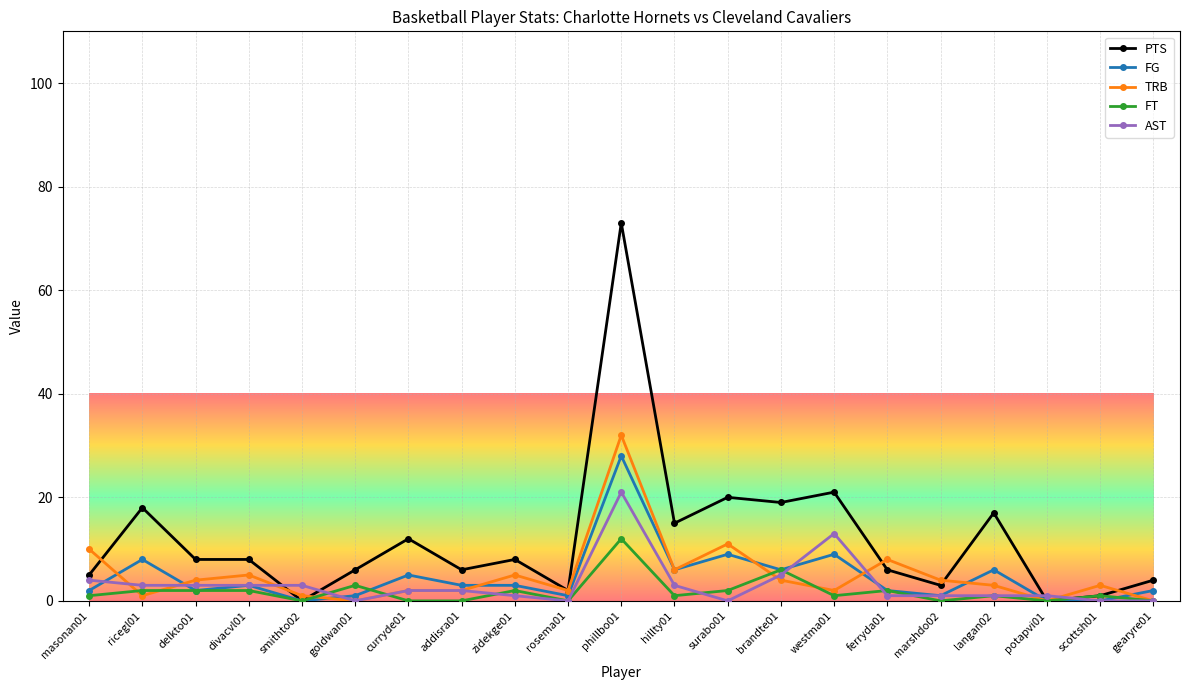

How many distinct data groups are displayed?

5